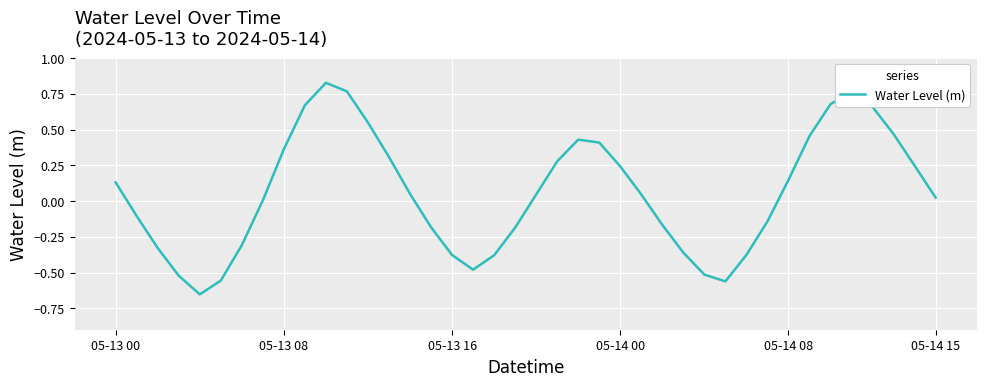

What is the difference between the maximum and minimum values?

1.5